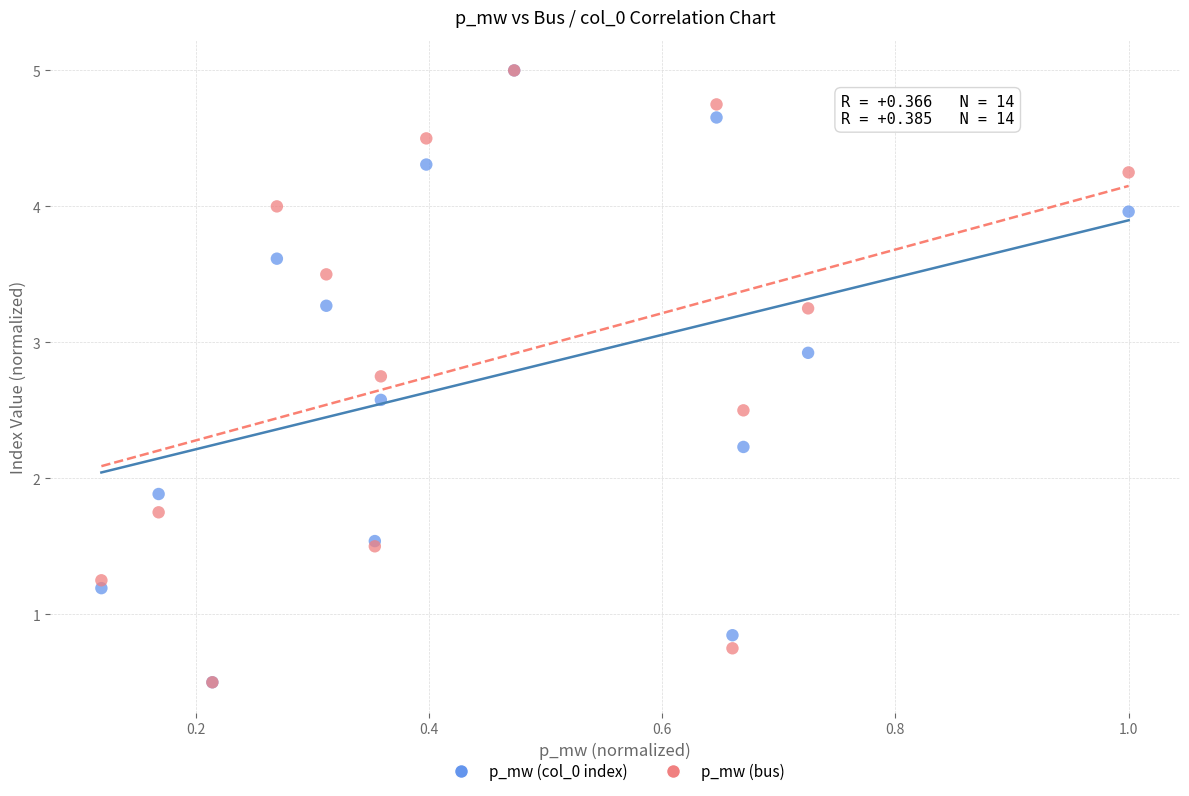

Across all series, what Y value is closest to 2?

1.9